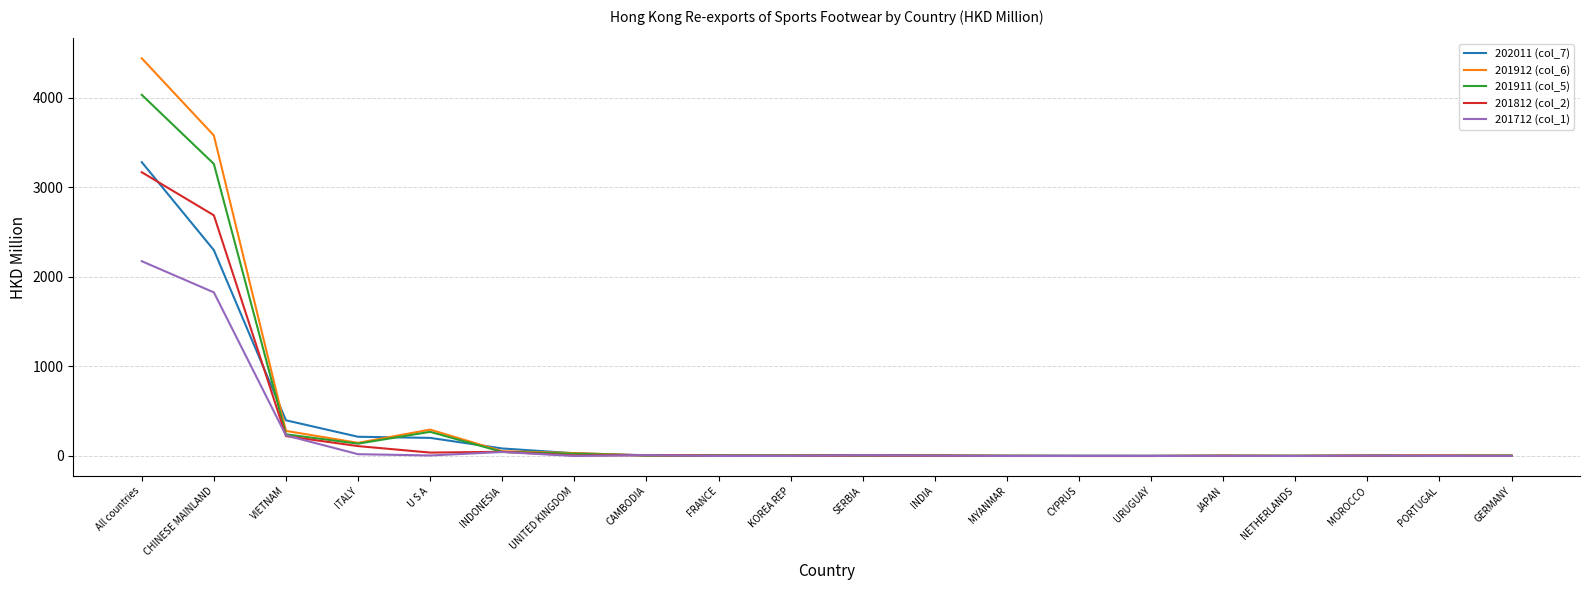

What is the maximum value for 201911 (col_5)?

4032.4